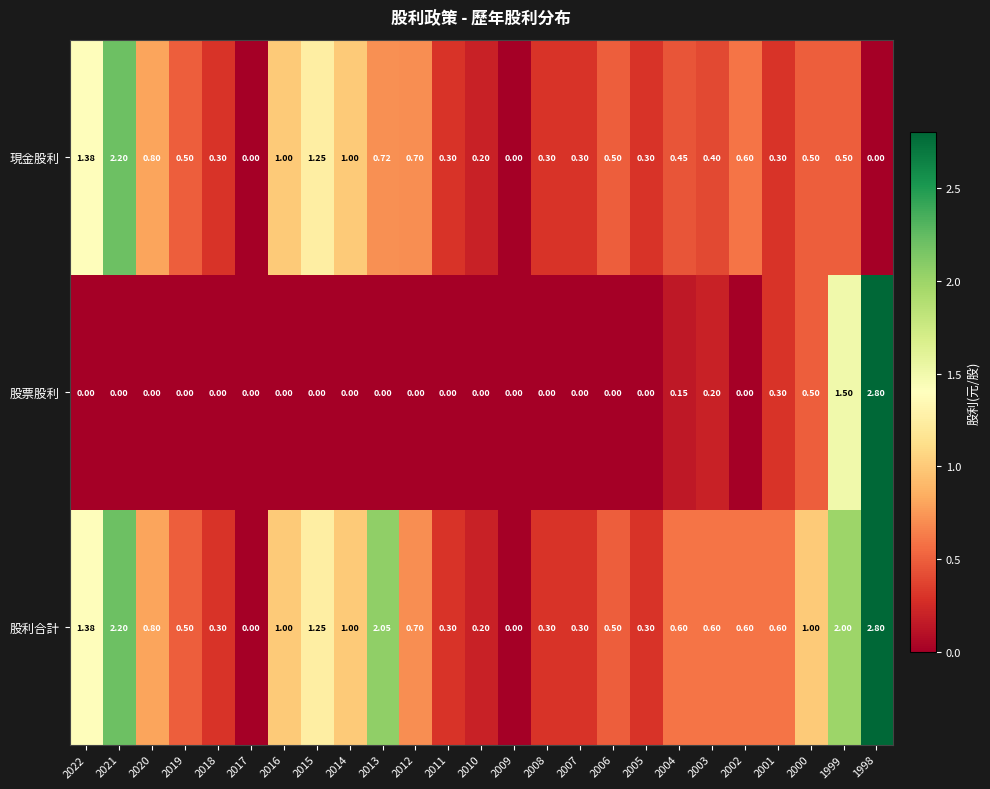

Between 2017 and 1999, which series saw the biggest shift?

股利合計